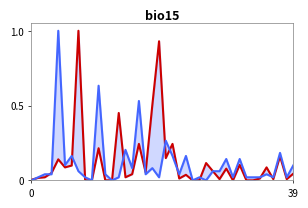

Rank the series by their maximum value, from highest to lowest.

retweet_count, reply_count